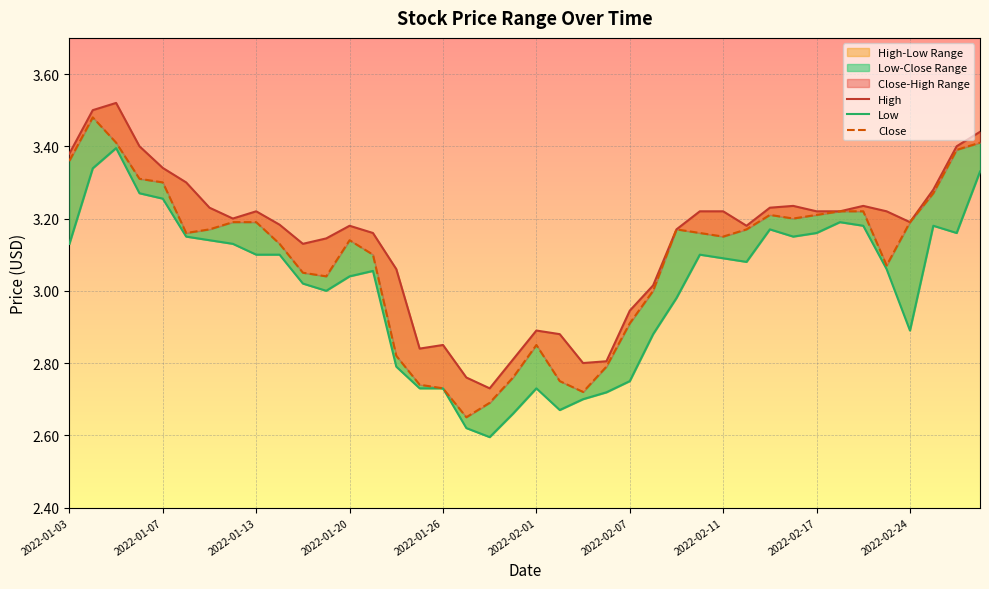

True or false: Low and Close cross at least once.

False